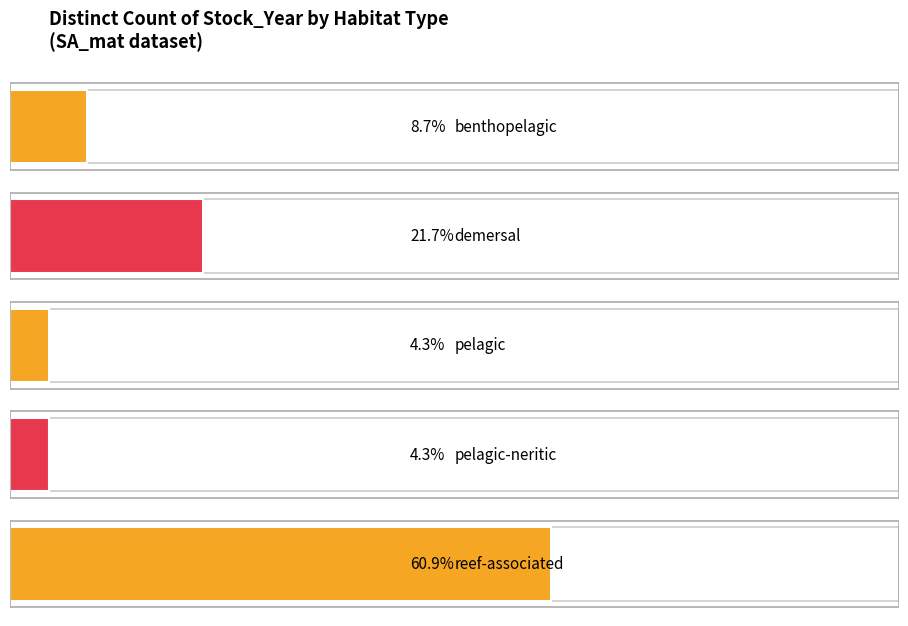

How many series are shown in this chart?

1